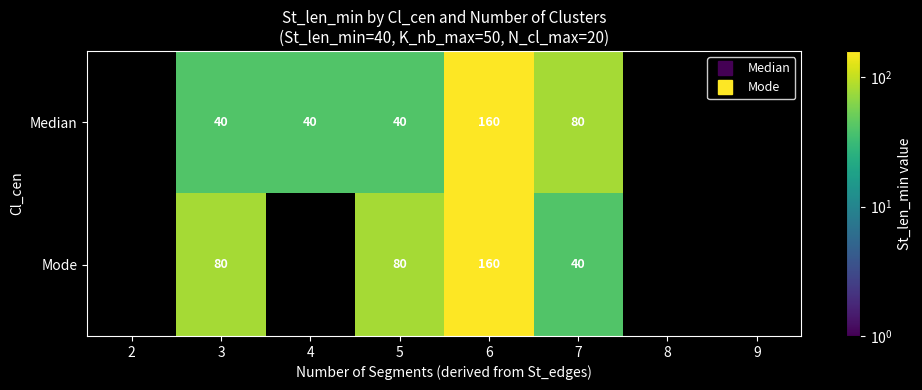

Which series changed the most between 4 and 7?

Median